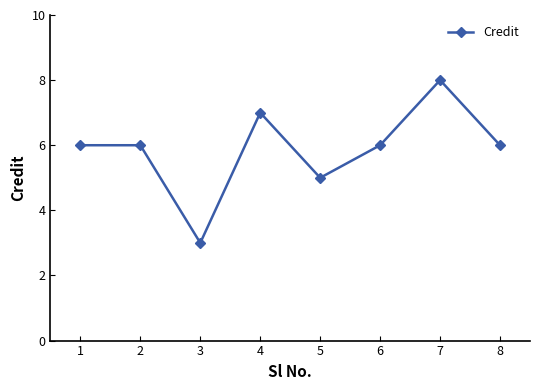

Is this an area chart (filled region under the line)?

No